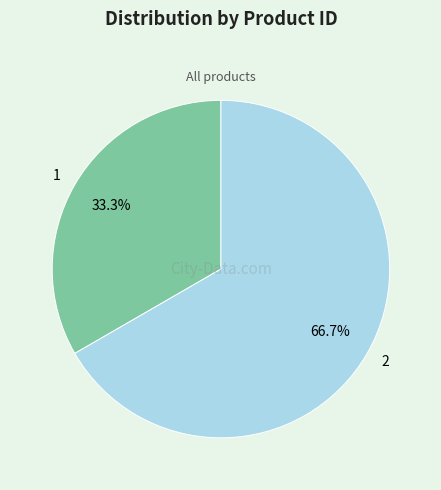

How many segments does this pie chart have?

2